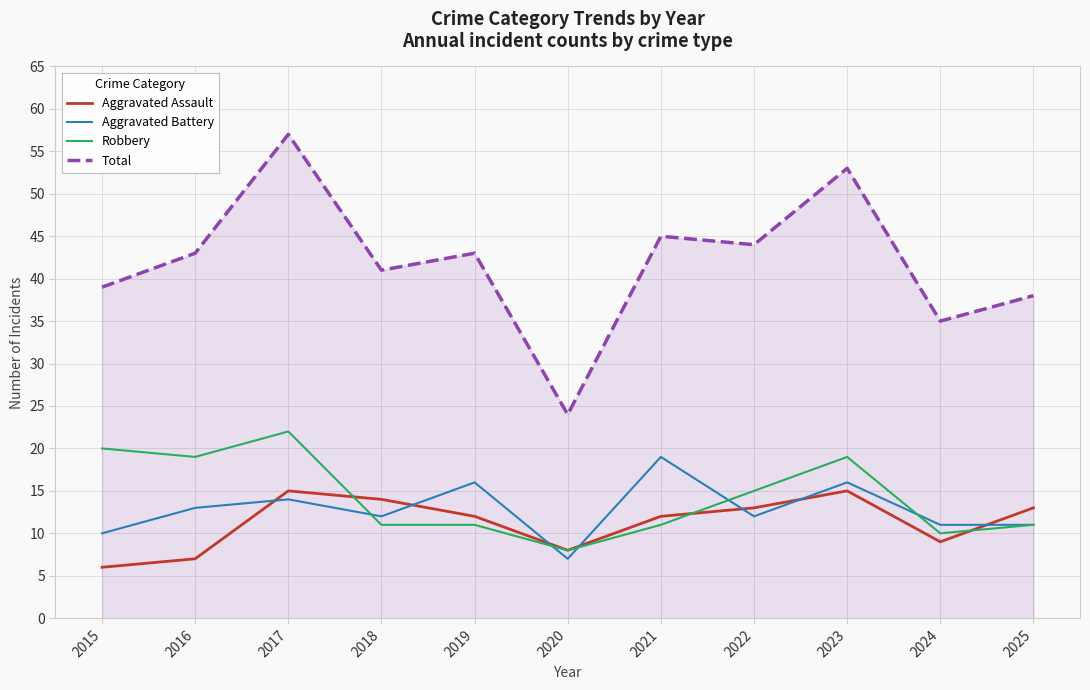

Which series has the largest total across all categories?

Total